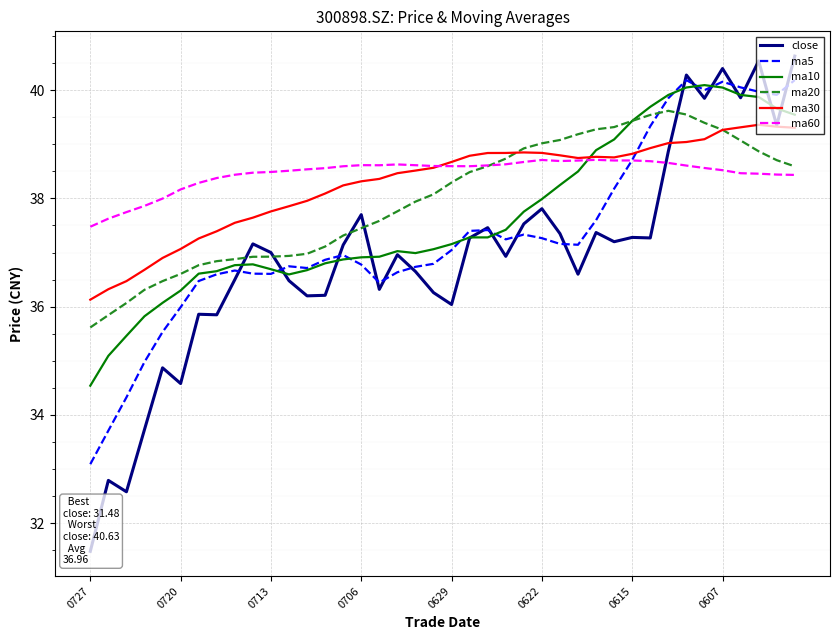

The value of ma10 at 0615 is 39.4. True or false?

True